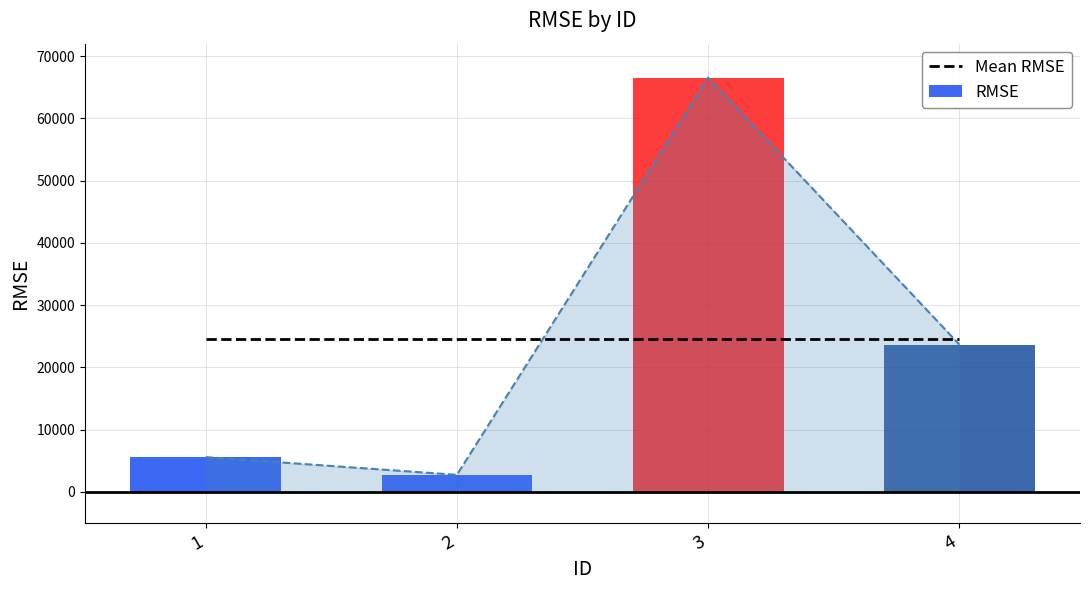

Rank the categories by value from lowest to highest.

2, 1, 4, 3